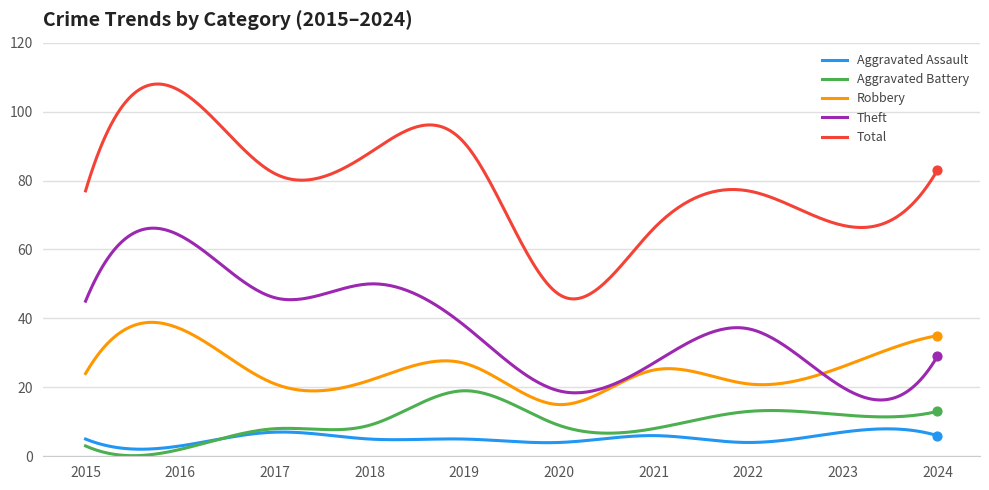

Which series has the largest total across all categories?

Total